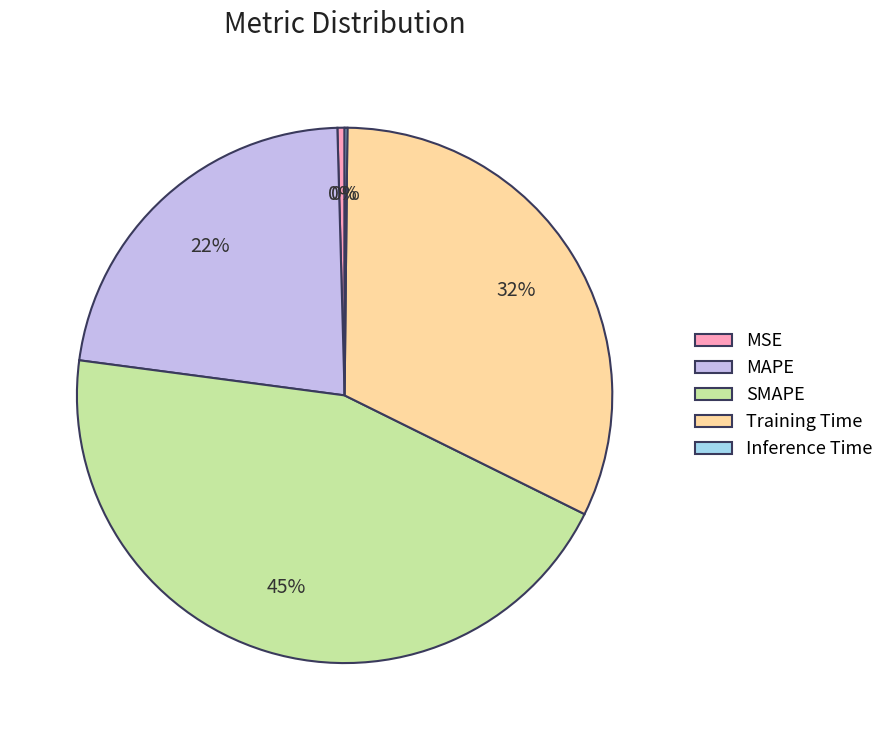

Which has a higher value, Training Time or MAPE?

Training Time